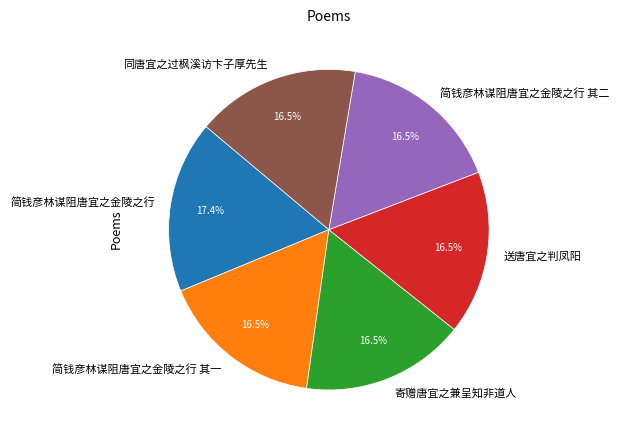

How many slices are in this pie chart?

6